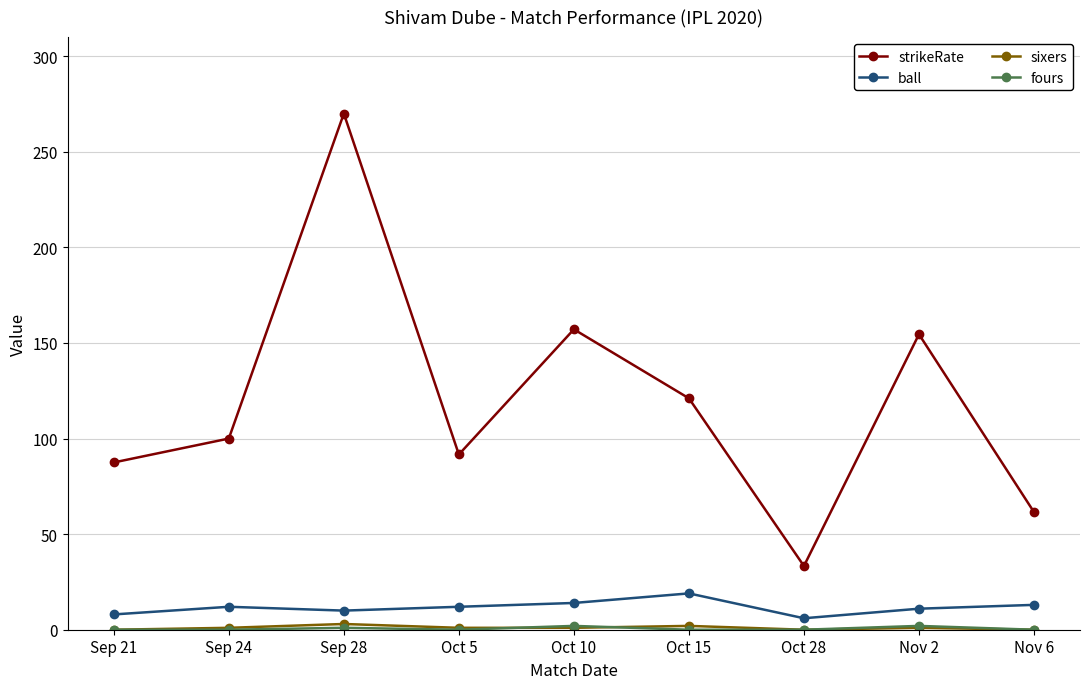

At which category is the sum across all series the highest?

Sep 28